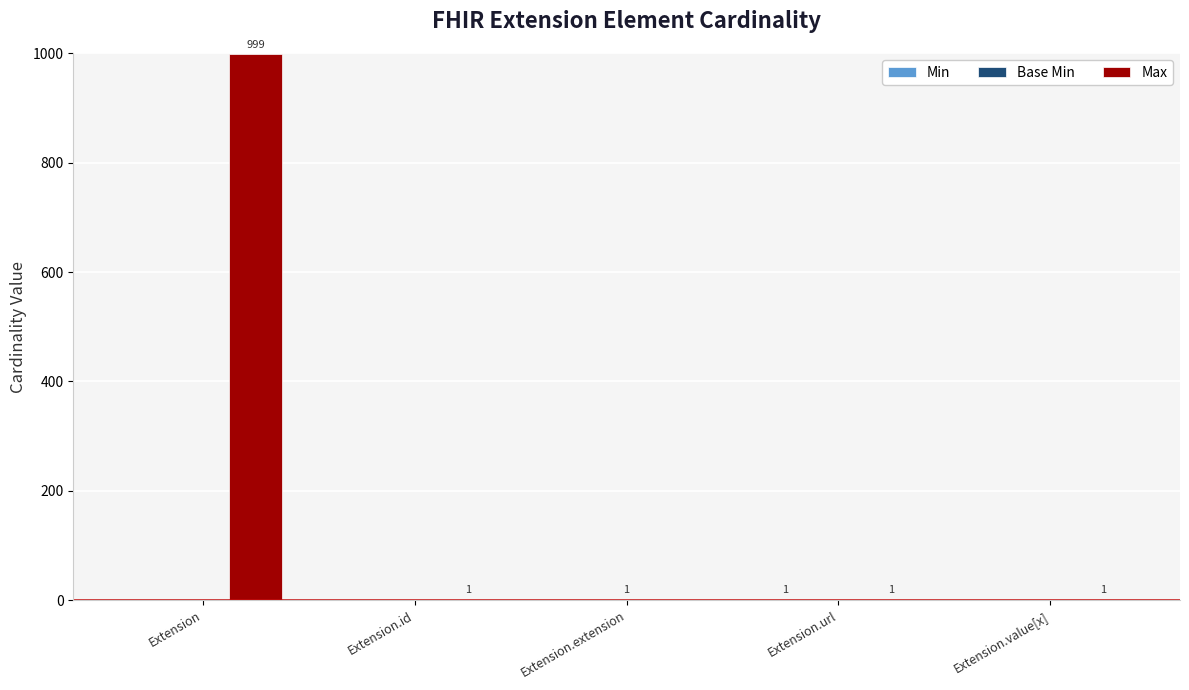

Which series changed the most between Extension and Extension.id?

Max